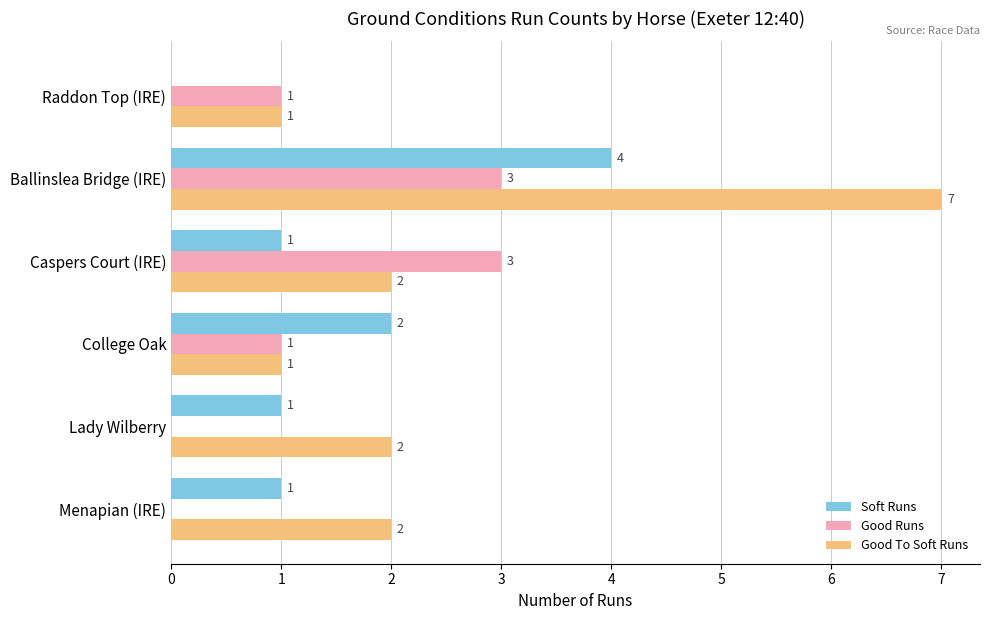

How many series are shown in this chart?

3